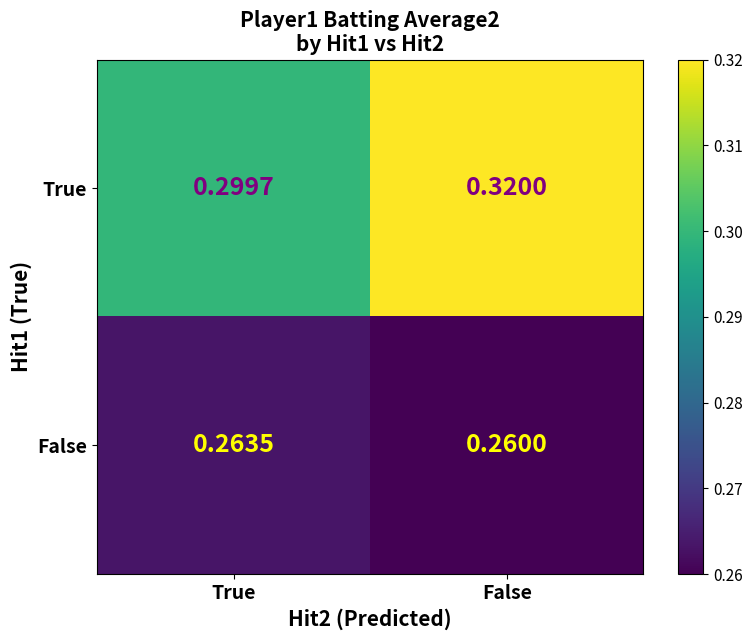

Rank the series by their maximum value, from highest to lowest.

True, False